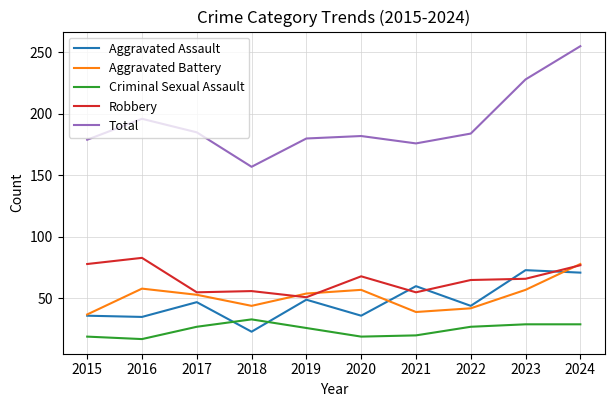

How many values in the Aggravated Assault series are below 47?

5